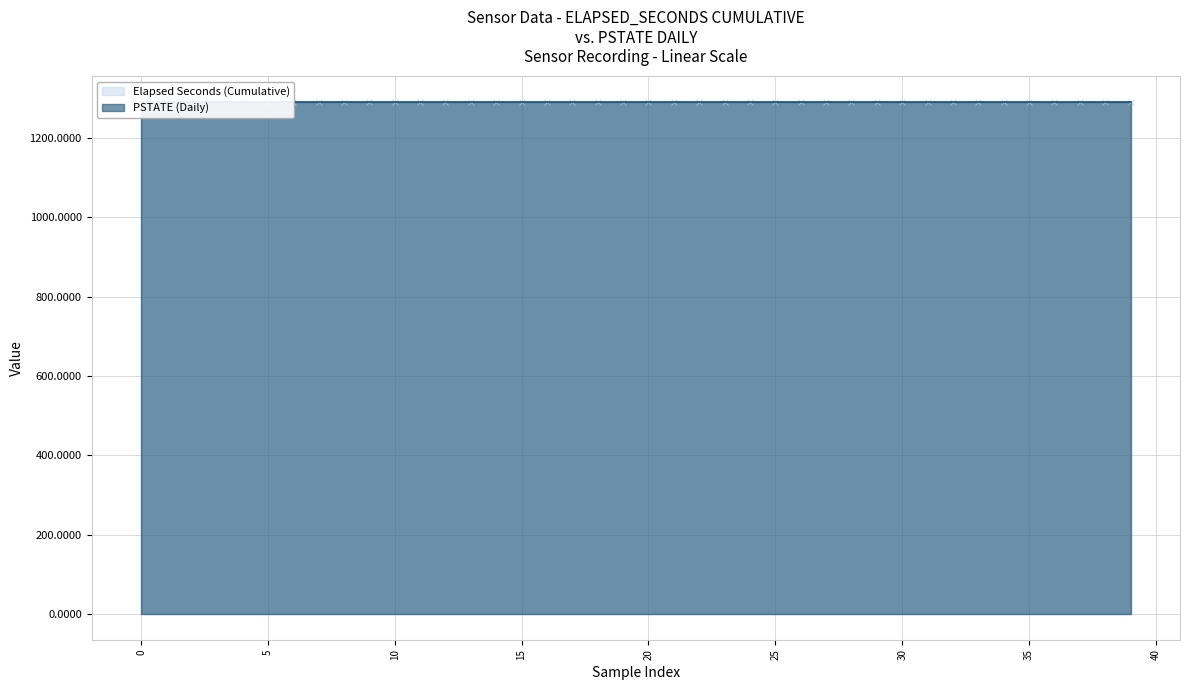

Rank the categories by value from lowest to highest.

0, 1, 2, 3, 4, 5, 6, 7, 8, 9, 10, 11, 12, 13, 14, 15, 16, 17, 18, 19, 20, 21, 22, 23, 24, 25, 26, 27, 28, 29, 30, 31, 32, 33, 34, 35, 36, 37, 38, 39